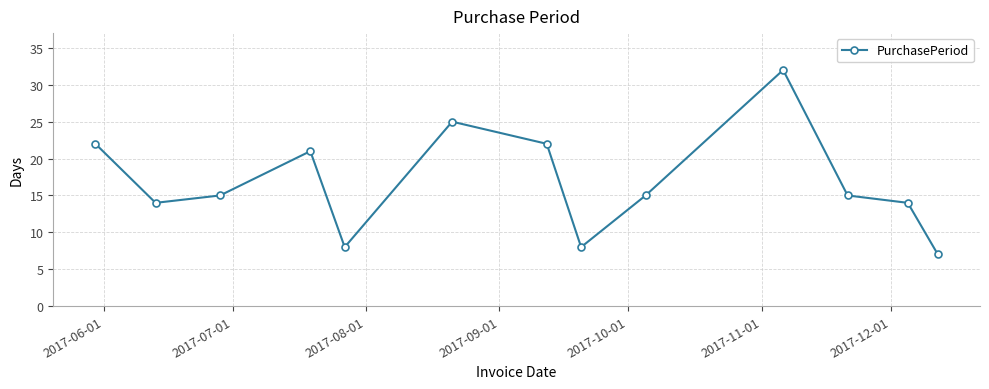

True or false: there are more than 0 points higher than both neighbors.

True